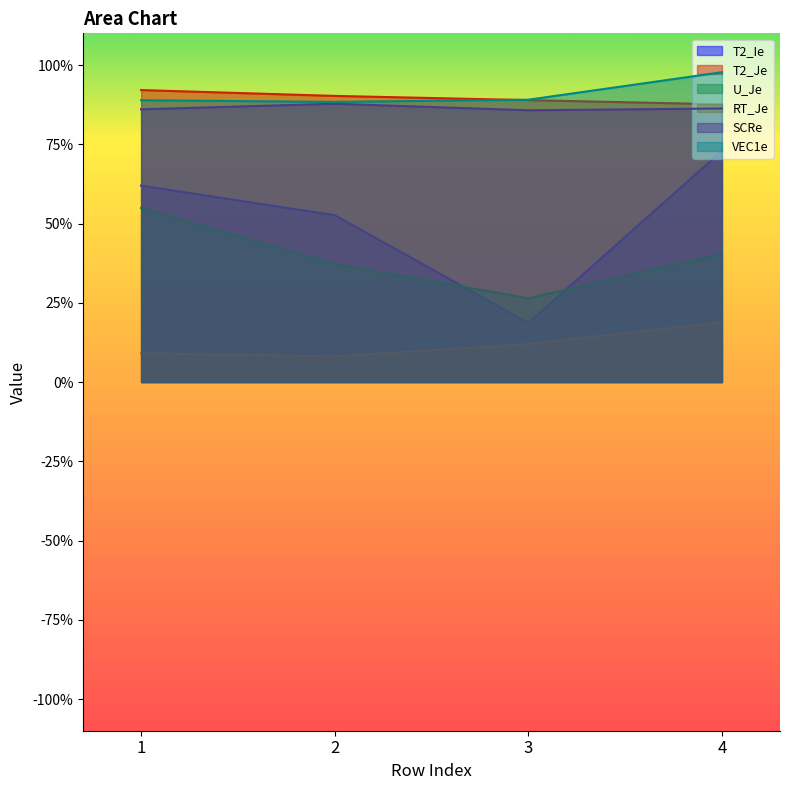

List the labels in order of U_Je value, largest first.

1, 4, 2, 3